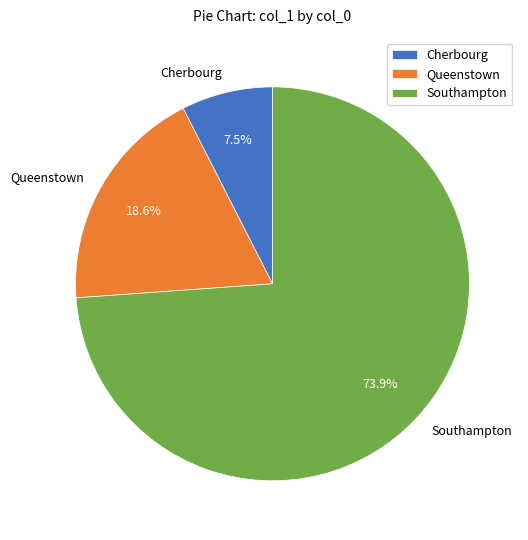

What is the majority slice?

Southampton